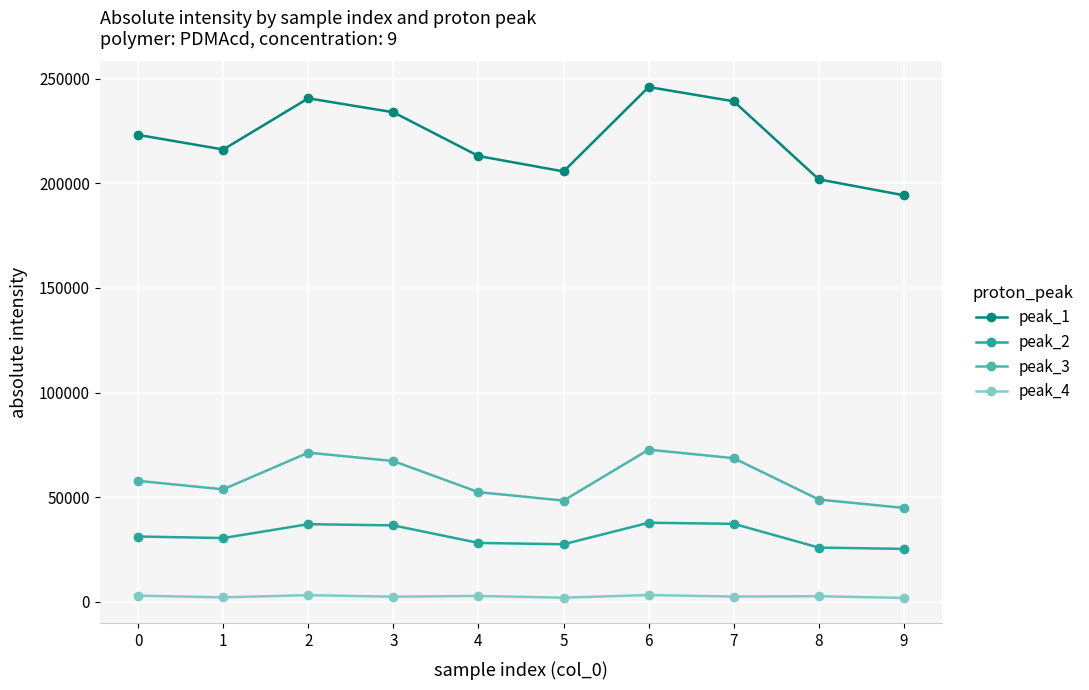

The value of peak_3 at 6 is 124820.1. True or false?

False